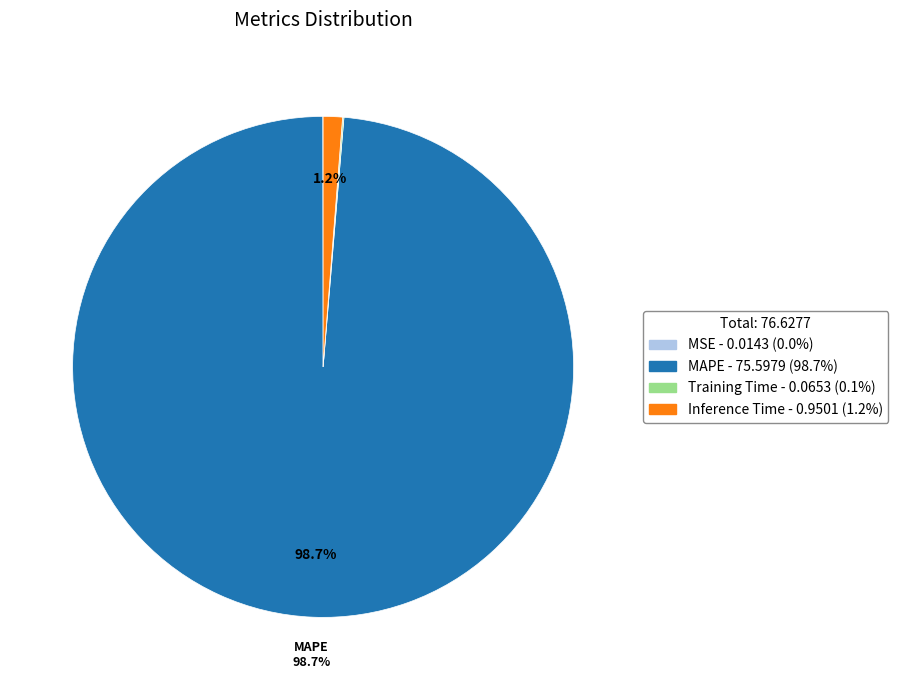

Does any single category account for the majority?

Yes